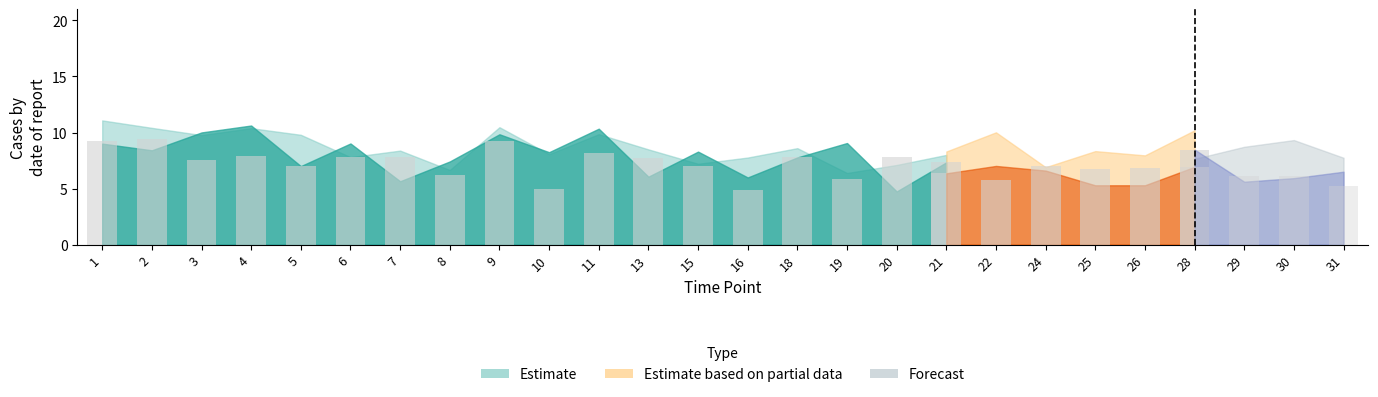

Is the value of STR_upper at 22 greater than the value of CON at 1?

Yes